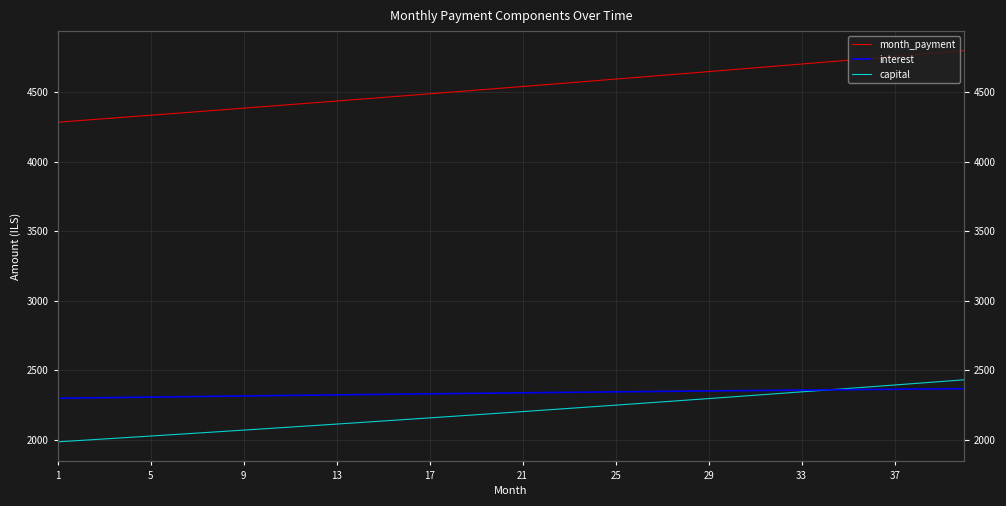

True or false: month_payment and interest cross at least once.

False